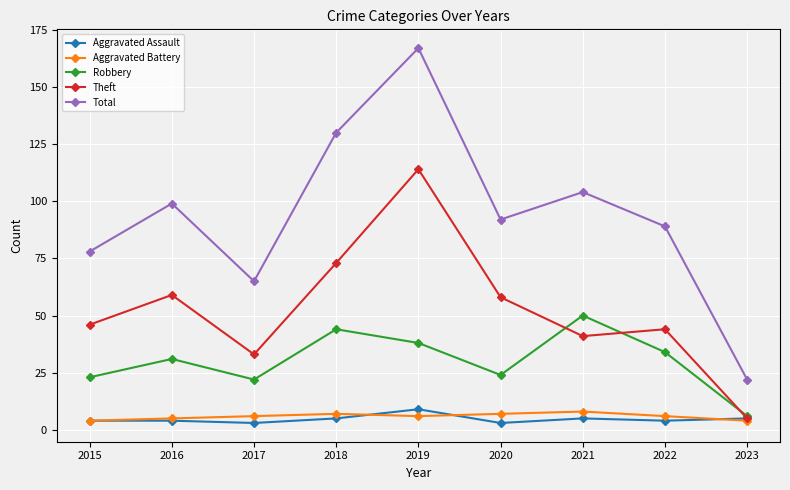

The value of Total at 2020 is 92. True or false?

True